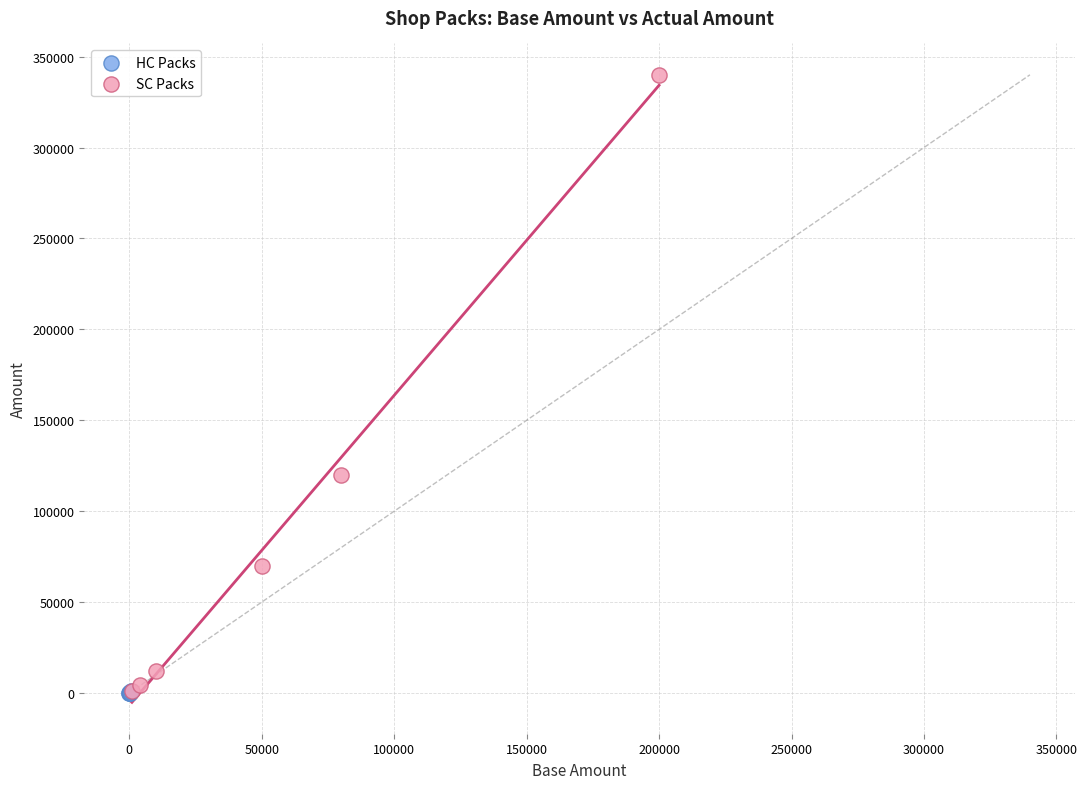

Which series contains the highest Y value?

SC Packs